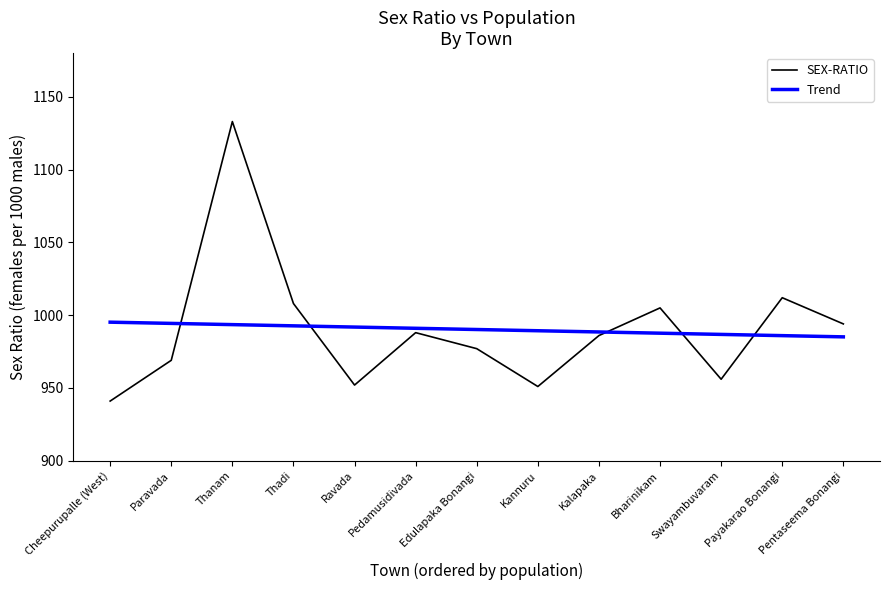

How many lines are shown in the chart?

2